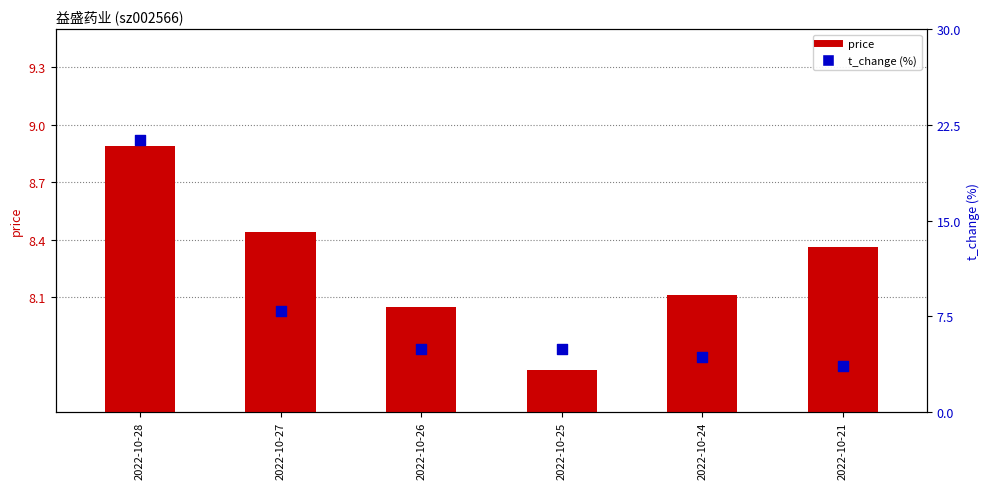

Which series has the widest spread of Y values?

t_change (%)